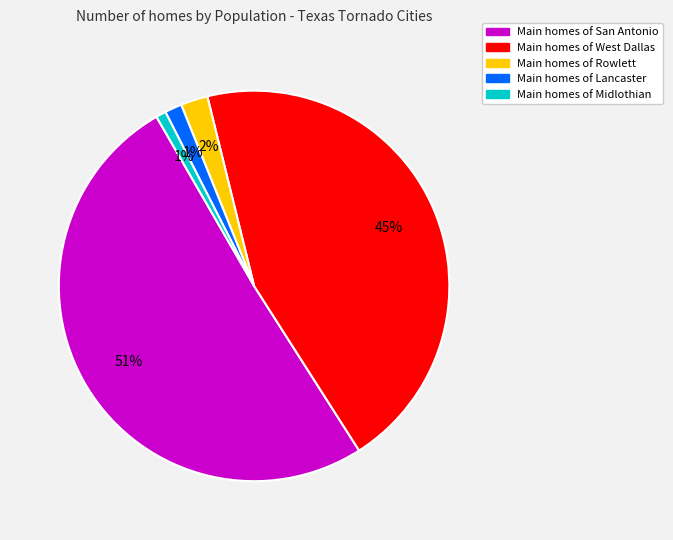

Is there any slice that represents more than half of the pie?

Yes